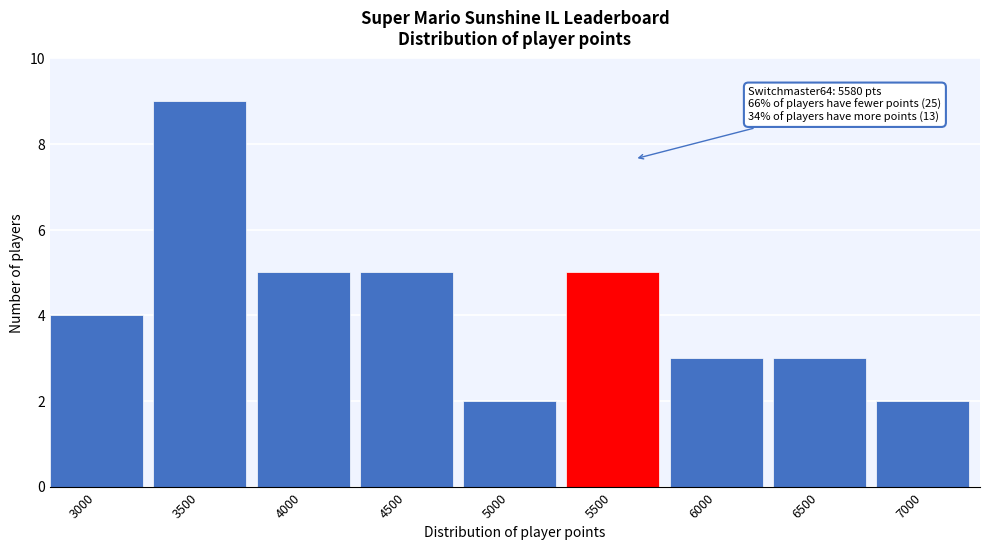

Reading left to right, what are all the values shown in this chart?

4	9	5	5	2	5	3	3	2